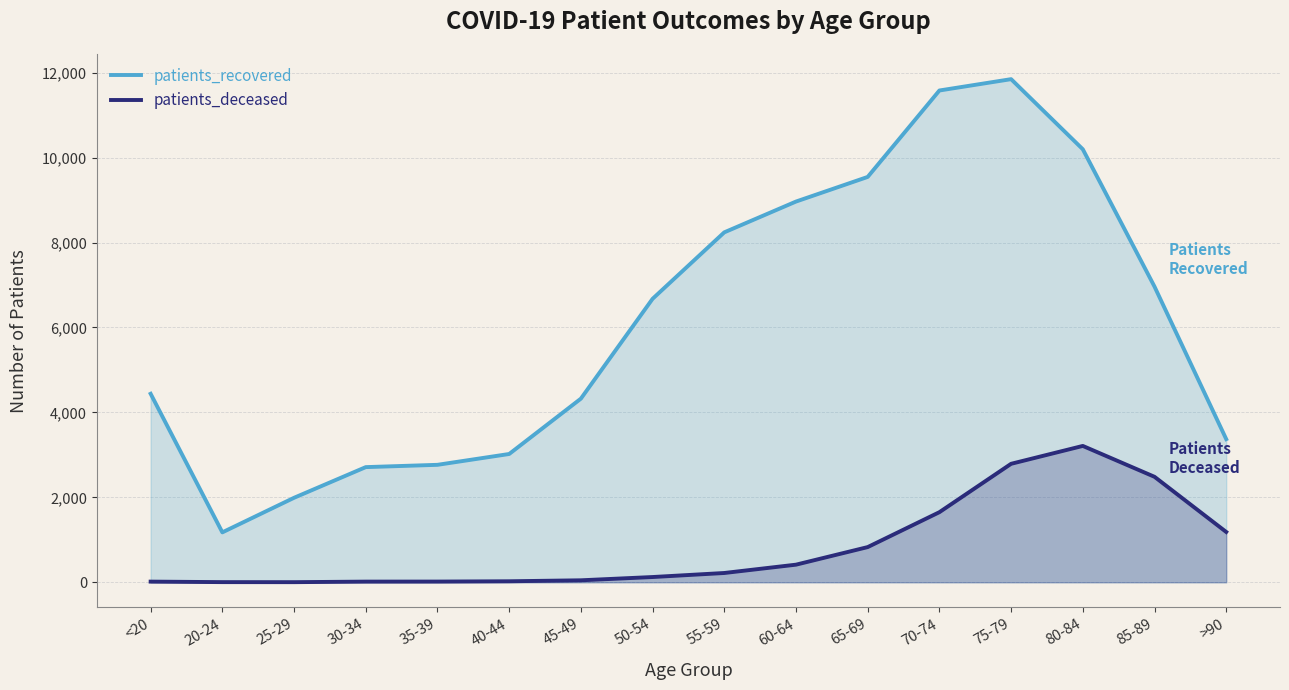

List the series in order of their overall mean, lowest first.

patients_deceased, patients_recovered